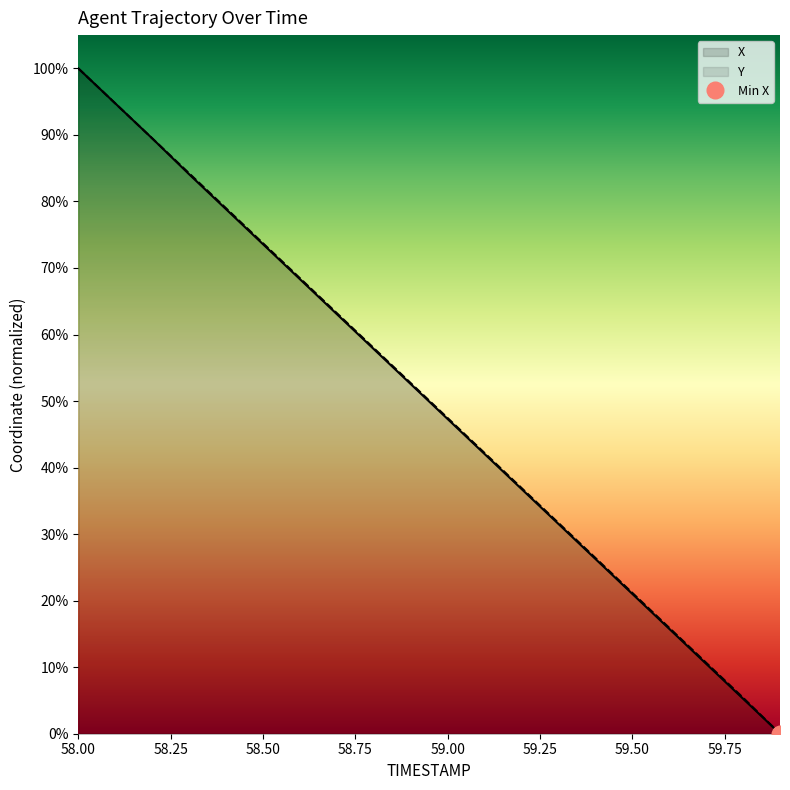

The X series shows 20.1 at 59.00. True or false?

False